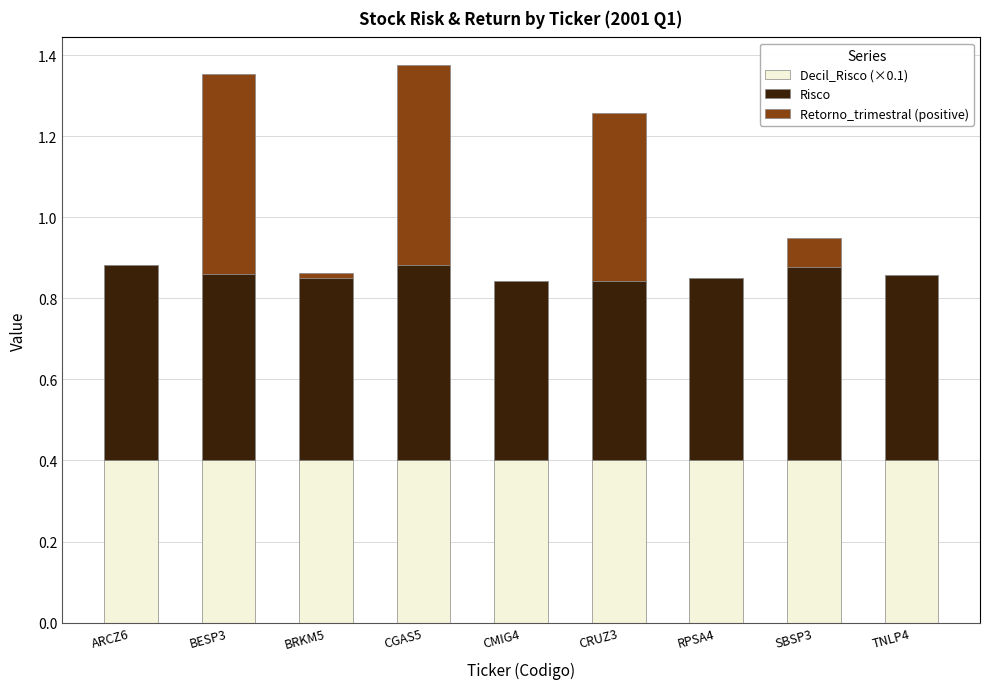

True or false: Retorno_trimestral (positive) has a value of 0.4 at CRUZ3.

True